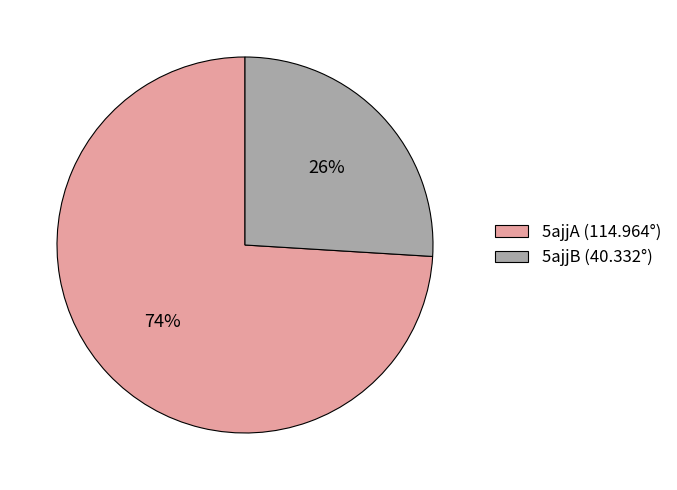

To the nearest percent, what portion does 5ajjA represent?

74%